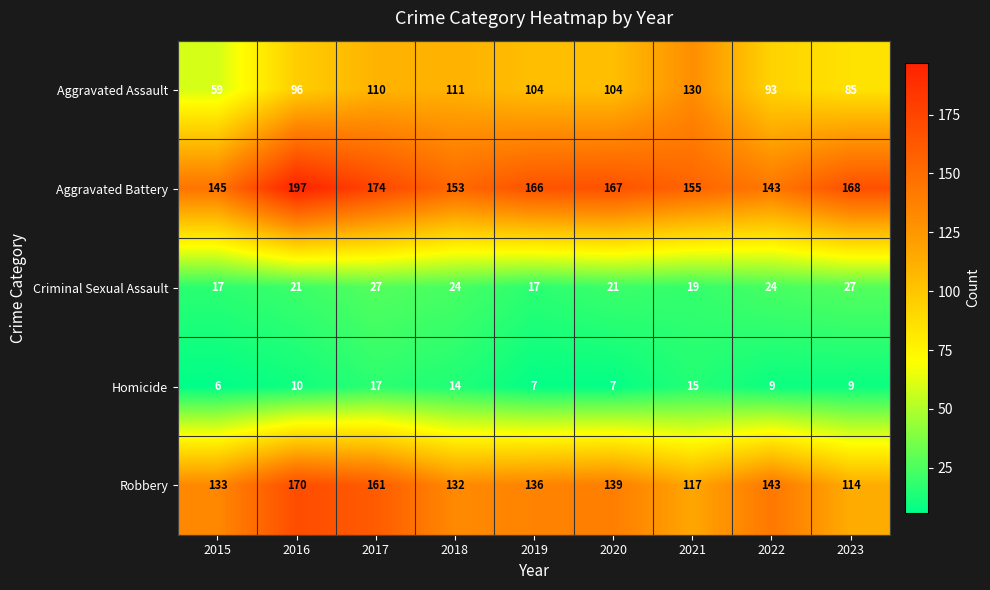

What is the difference between the maximum and minimum values in the Aggravated Battery series?

54